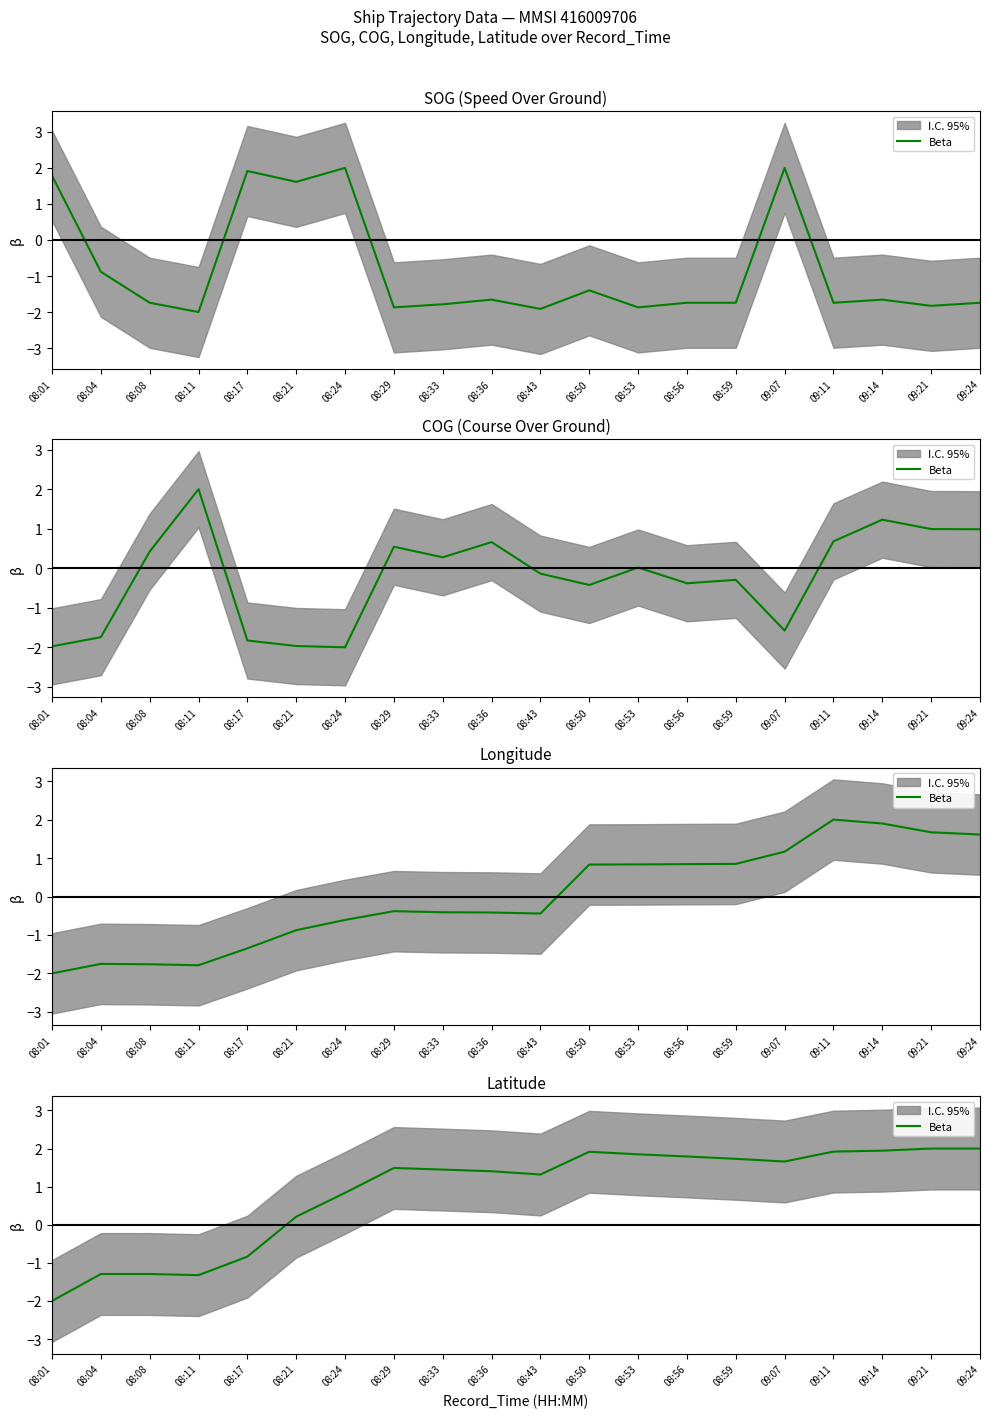

What value does the data have at 09:21?

2.0